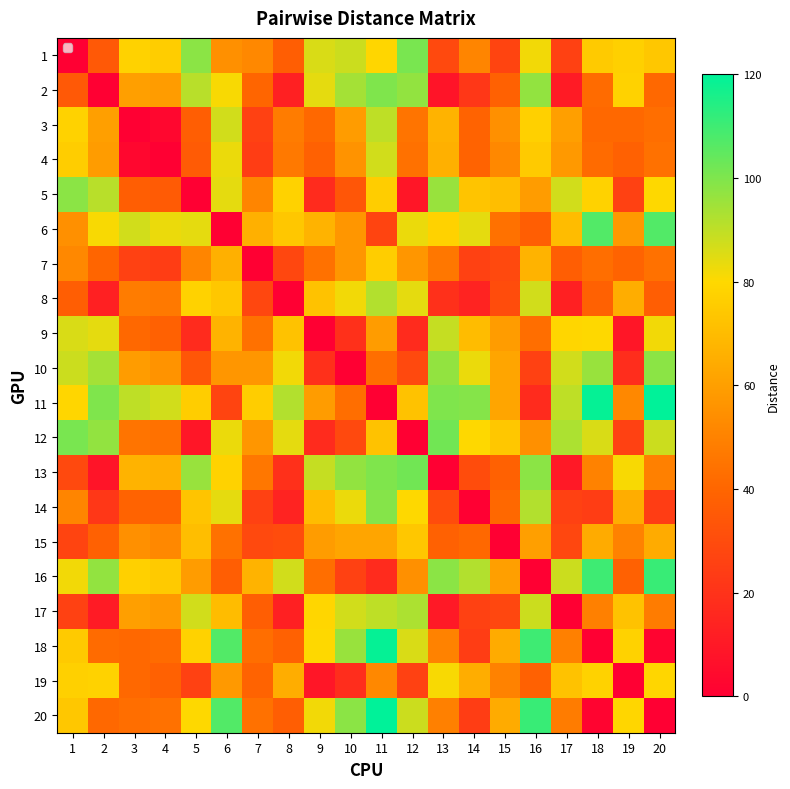

What is the difference between the highest and lowest values at 3?

90